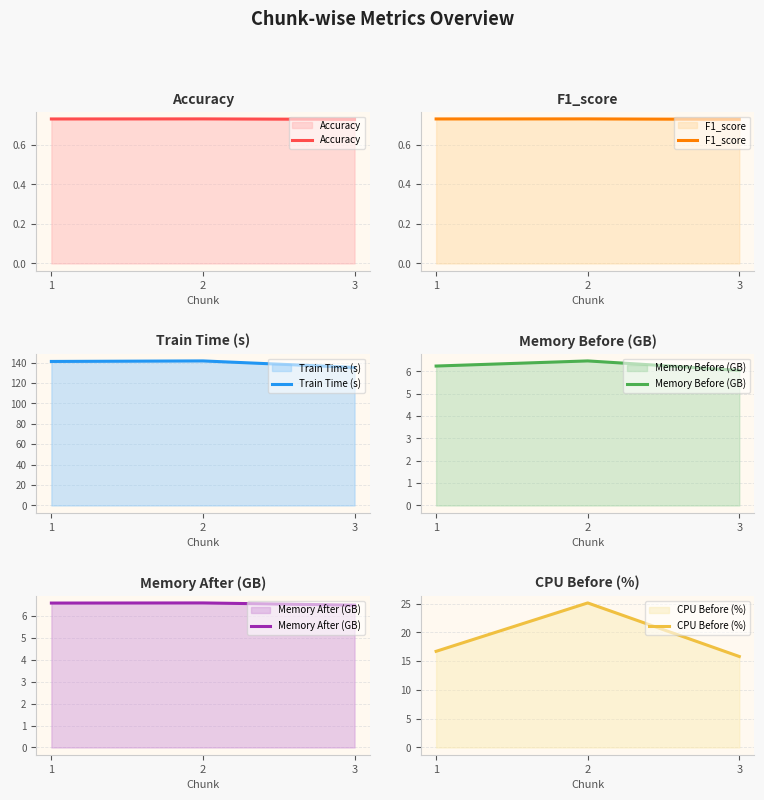

How many Memory After (GB) values are between 6 and 7?

3